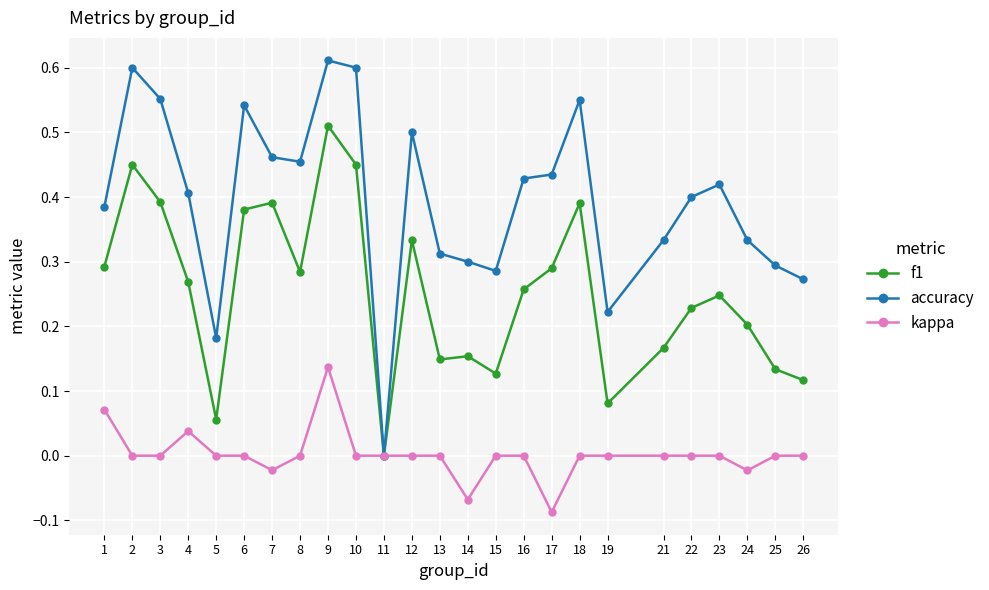

The accuracy series shows 1.1 at 10. True or false?

False